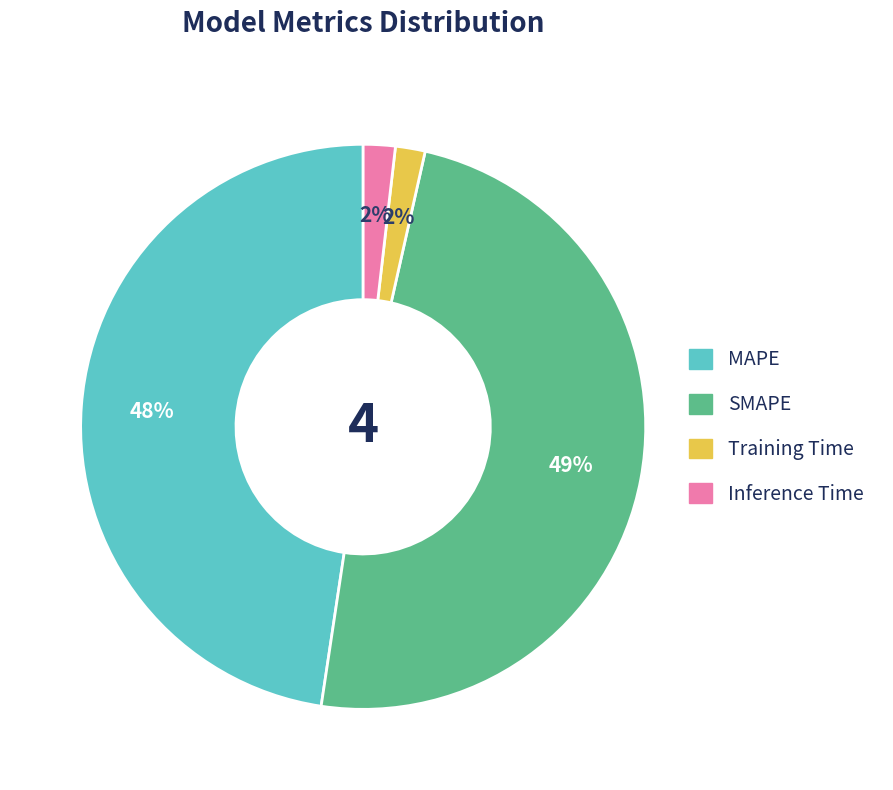

What percentage is the Inference Time slice, to the nearest percent?

2%